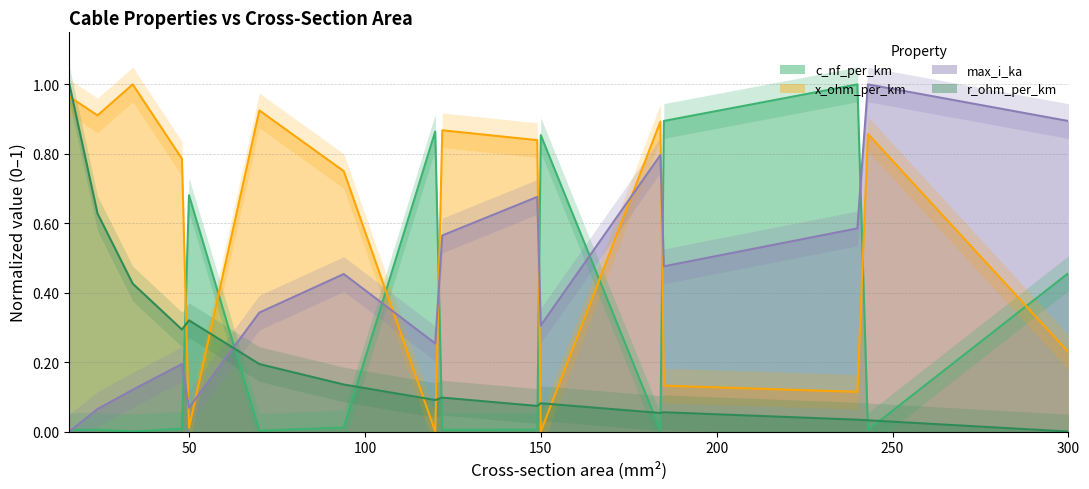

List the labels in order of x_ohm_per_km value, largest first.

34, 16, 70, 24, 184, 122, 243, 149, 48, 94, 300, 185, 240, 50, 120, 150